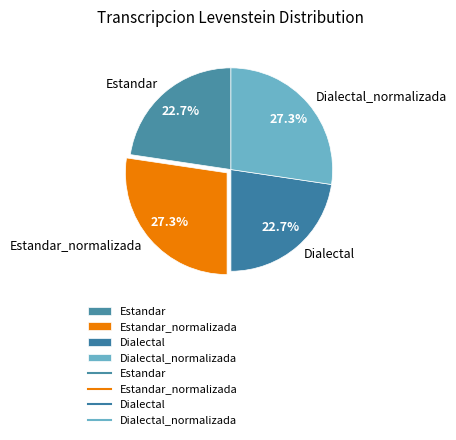

Does Dialectal_normalizada account for over 50% of the chart?

No